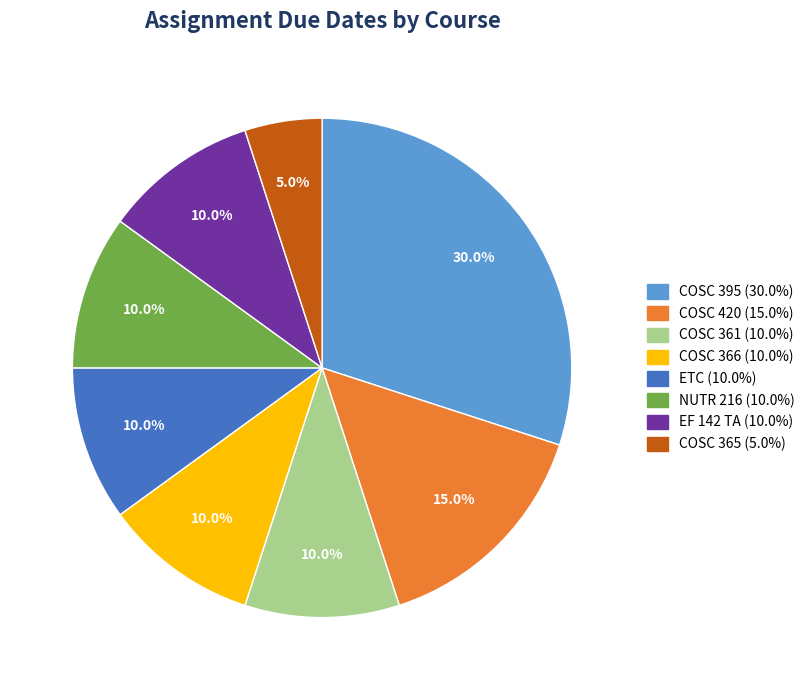

The EF 142 TA slice represents 10% of the pie. True or false?

True